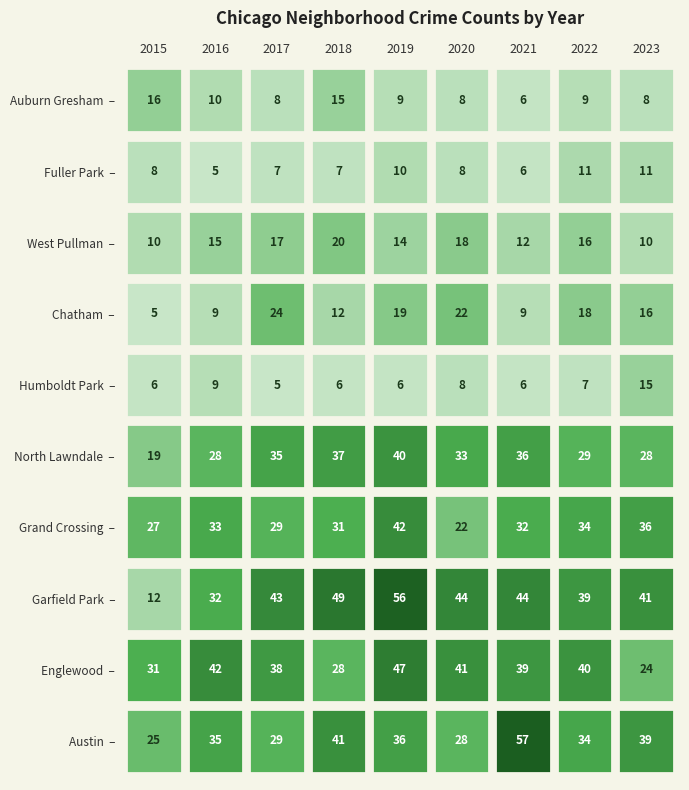

Reading right to left, extract all data points from this chart.

Austin: Fuller Park=39	West Pullman=34	Chatham=57	Humboldt Park=28	North Lawndale=36	Grand Crossing=41	Garfield Park=29	Englewood=35	Austin=25
Englewood: Fuller Park=24	West Pullman=40	Chatham=39	Humboldt Park=41	North Lawndale=47	Grand Crossing=28	Garfield Park=38	Englewood=42	Austin=31
Garfield Park: Fuller Park=41	West Pullman=39	Chatham=44	Humboldt Park=44	North Lawndale=56	Grand Crossing=49	Garfield Park=43	Englewood=32	Austin=12
Grand Crossing: Fuller Park=36	West Pullman=34	Chatham=32	Humboldt Park=22	North Lawndale=42	Grand Crossing=31	Garfield Park=29	Englewood=33	Austin=27
North Lawndale: Fuller Park=28	West Pullman=29	Chatham=36	Humboldt Park=33	North Lawndale=40	Grand Crossing=37	Garfield Park=35	Englewood=28	Austin=19
Humboldt Park: Fuller Park=15	West Pullman=7	Chatham=6	Humboldt Park=8	North Lawndale=6	Grand Crossing=6	Garfield Park=5	Englewood=9	Austin=6
Chatham: Fuller Park=16	West Pullman=18	Chatham=9	Humboldt Park=22	North Lawndale=19	Grand Crossing=12	Garfield Park=24	Englewood=9	Austin=5
West Pullman: Fuller Park=10	West Pullman=16	Chatham=12	Humboldt Park=18	North Lawndale=14	Grand Crossing=20	Garfield Park=17	Englewood=15	Austin=10
Fuller Park: Fuller Park=11	West Pullman=11	Chatham=6	Humboldt Park=8	North Lawndale=10	Grand Crossing=7	Garfield Park=7	Englewood=5	Austin=8
Auburn Gresham: Fuller Park=8	West Pullman=9	Chatham=6	Humboldt Park=8	North Lawndale=9	Grand Crossing=15	Garfield Park=8	Englewood=10	Austin=16